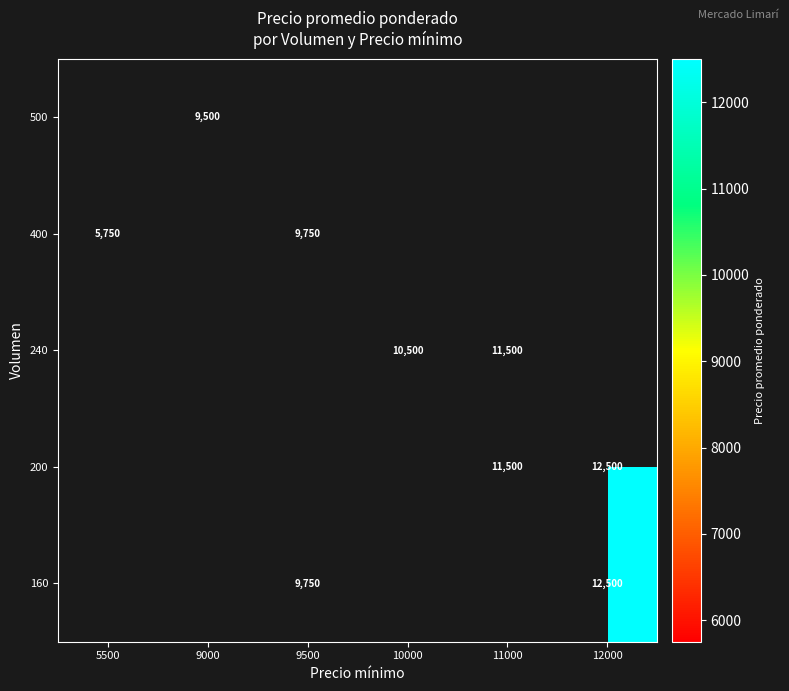

Is it true that 200 equals 11500 at 11000?

True